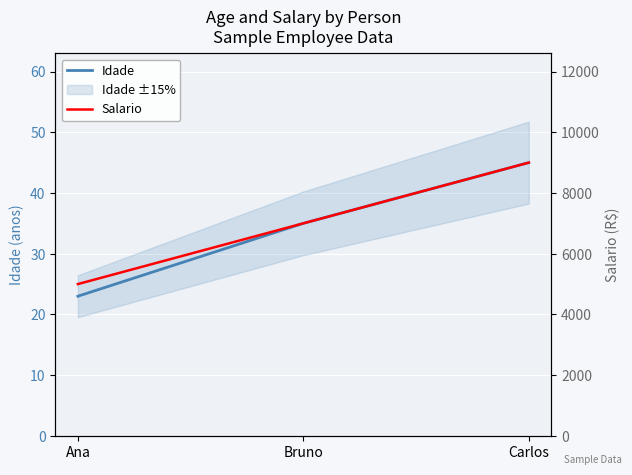

Which series has the largest total across all categories?

Salario